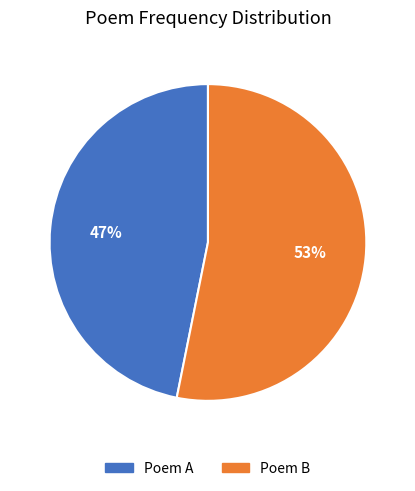

How many slices are in this pie chart?

2